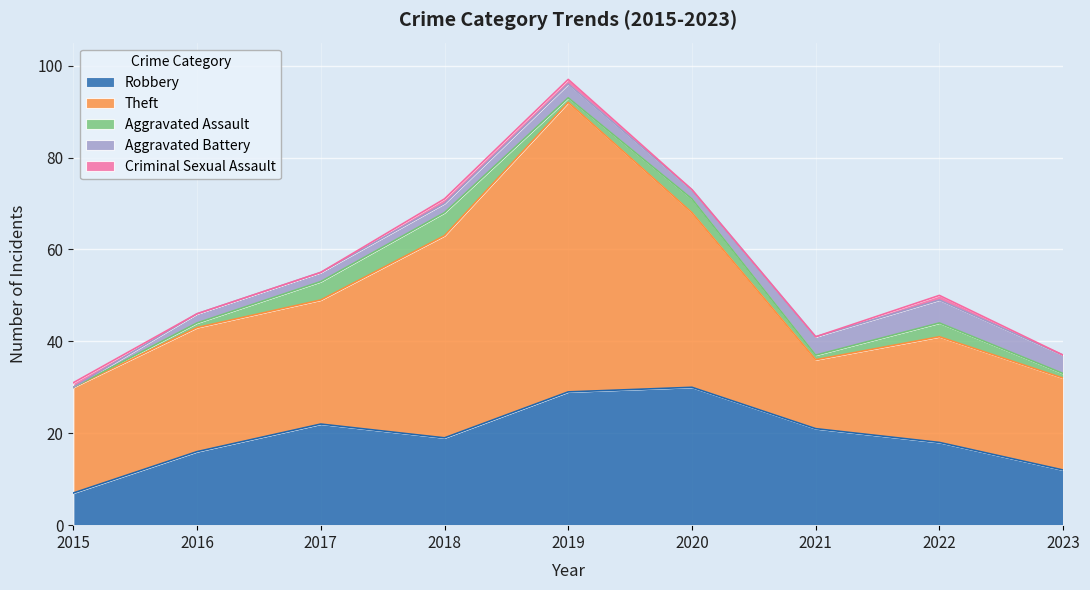

Between 2019 and 2023, which series saw the biggest shift?

Theft